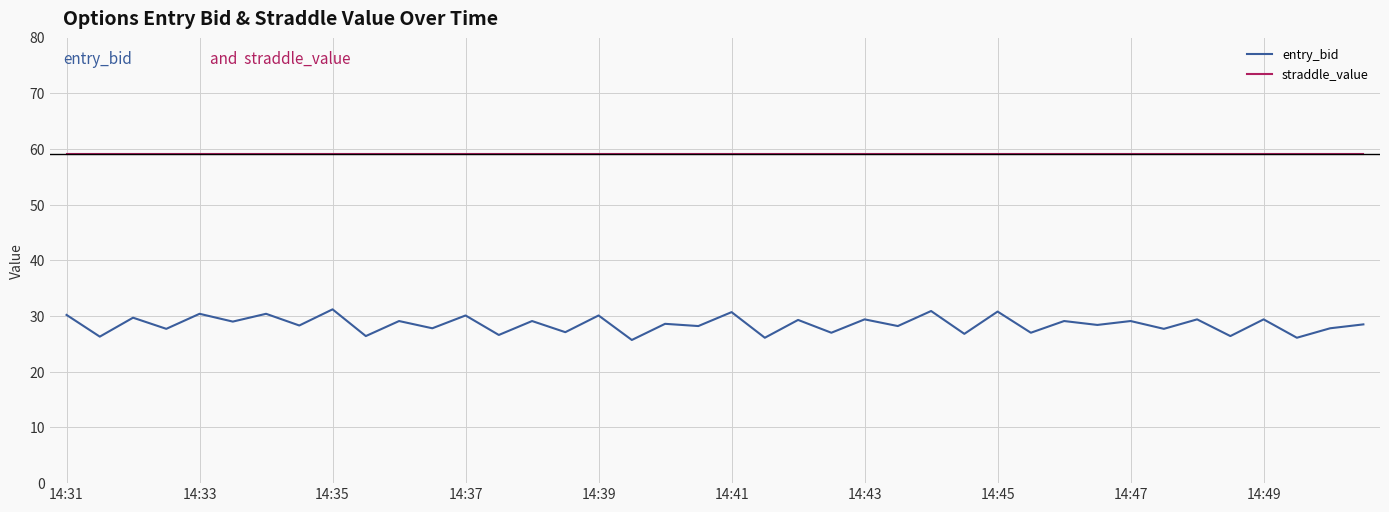

True or false: straddle_value and entry_bid cross at least once.

False